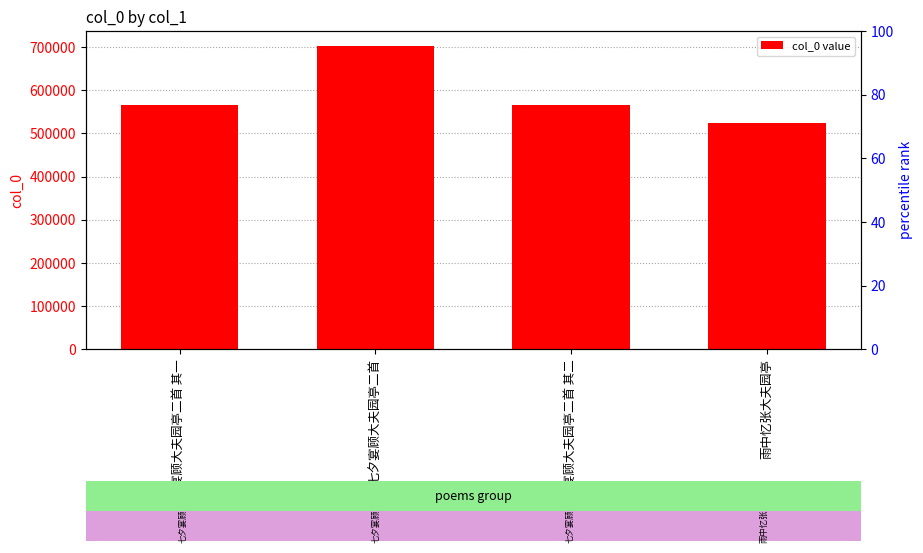

What is the change in value from 七夕宴顾大夫园亭二首 其二 to 雨中忆张大夫园亭?

-41883